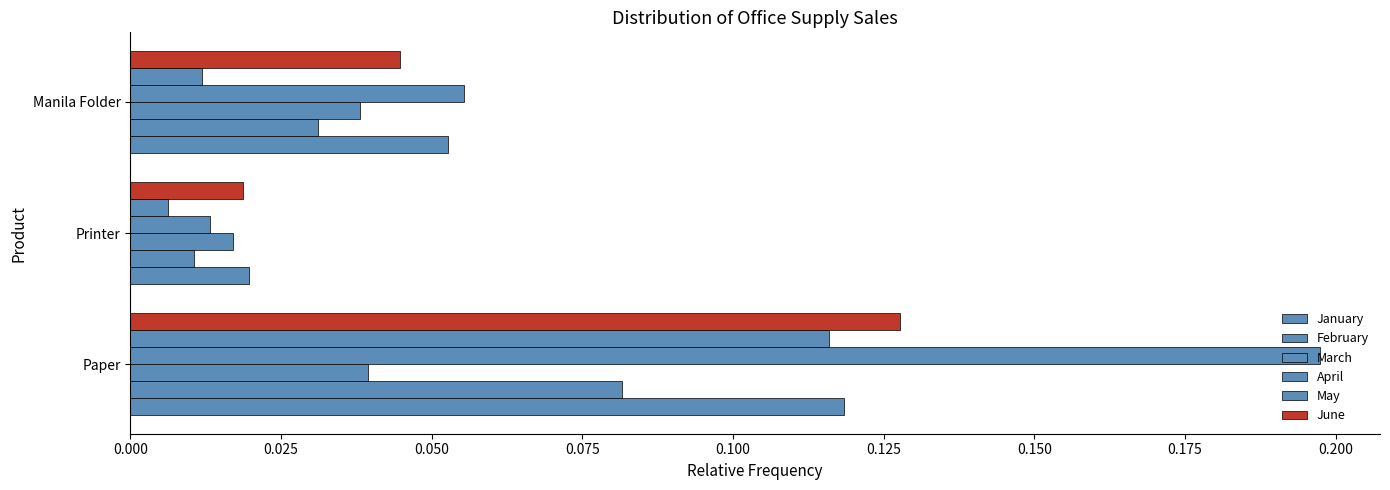

Count the number of categories in the chart.

3